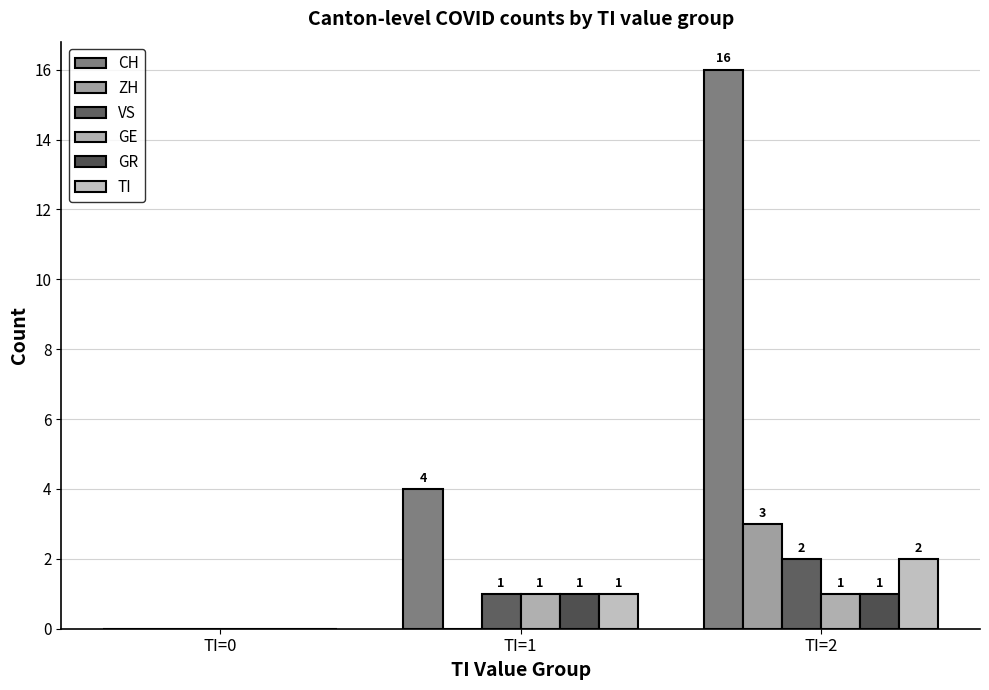

Are the bars horizontal?

No